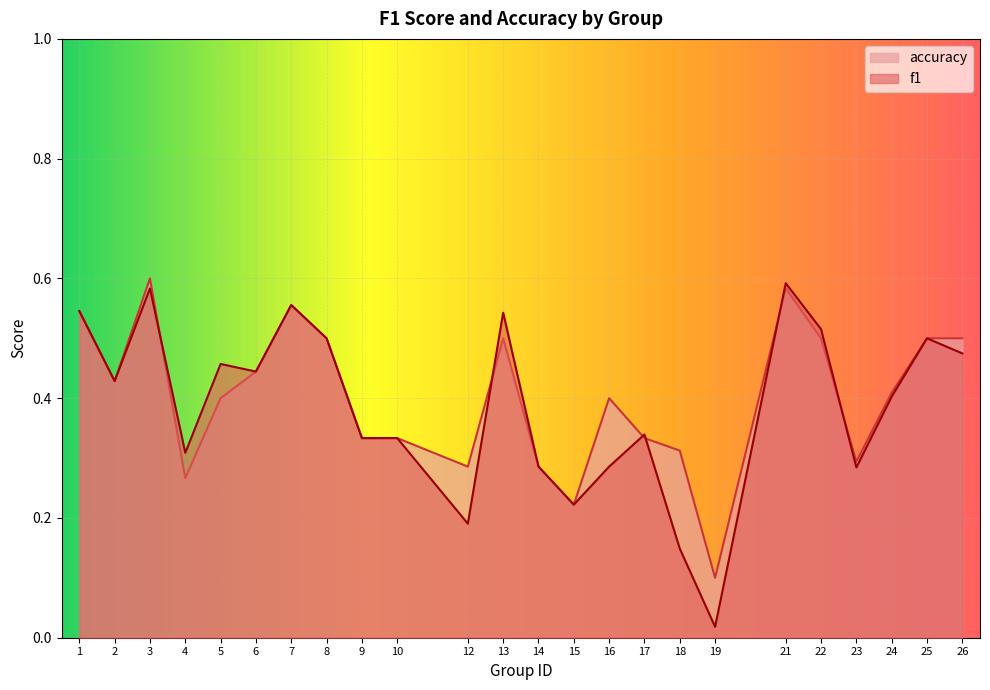

Which category has the highest value in the accuracy series?

3